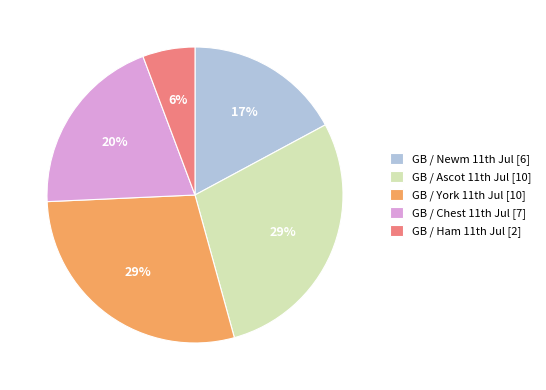

Is there a majority slice in this chart?

No